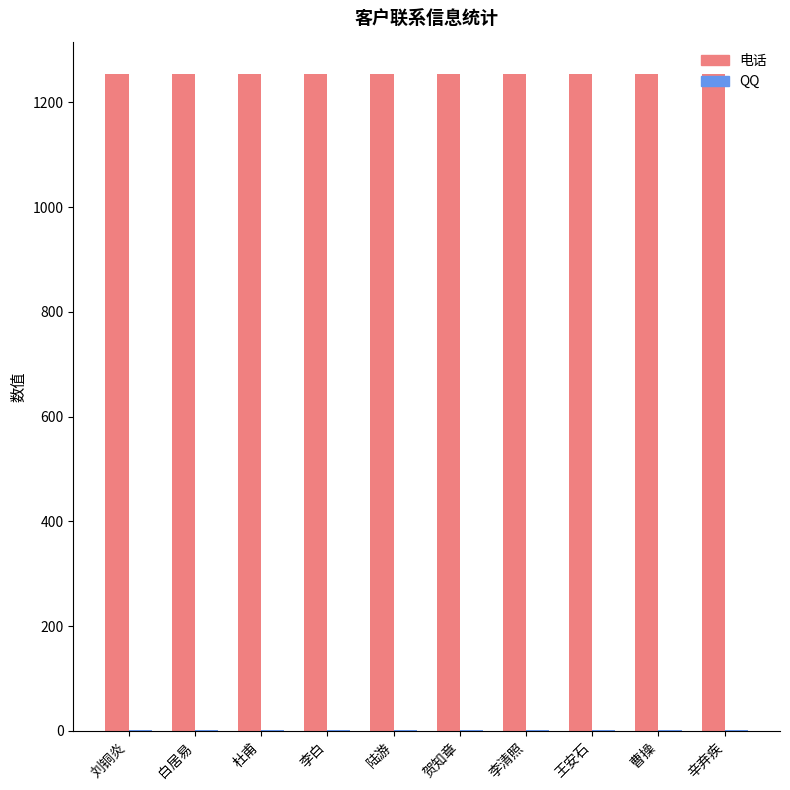

What is the sum of all 电话 values?

12534.6